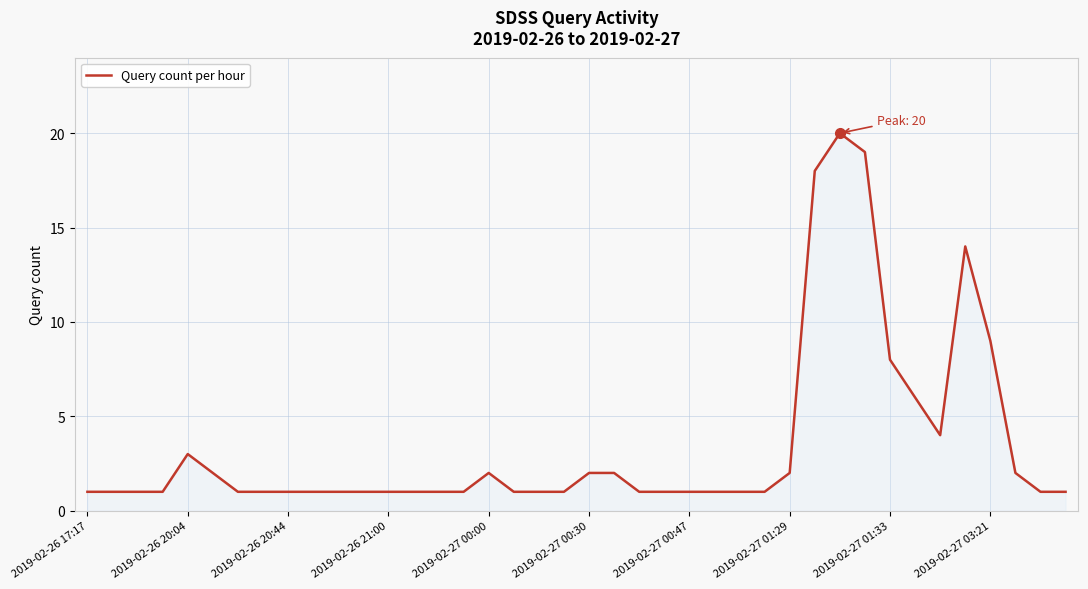

Does the chart display data point markers on the line(s)?

No